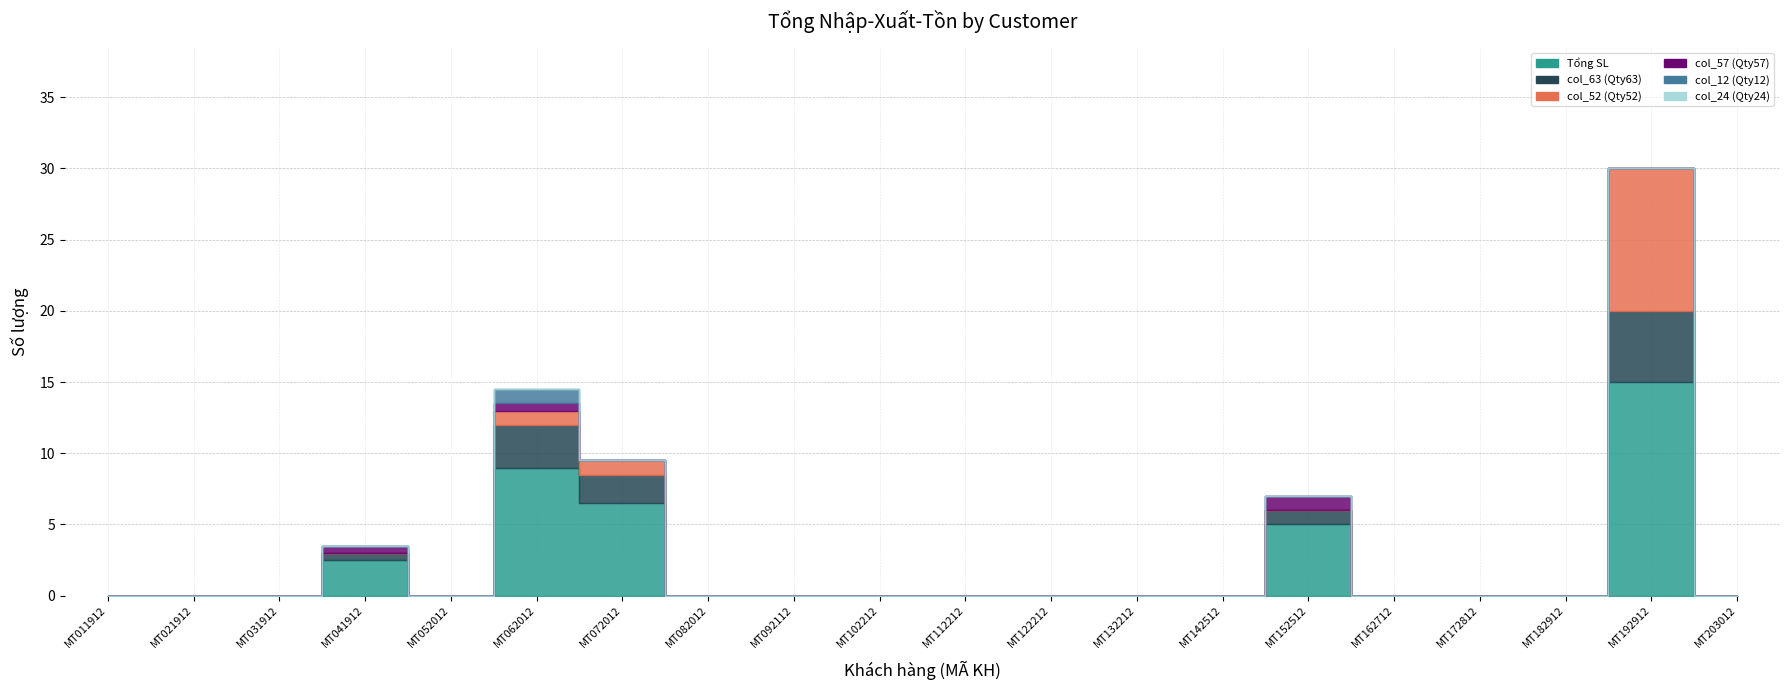

Which has a higher value, MT142512 or MT041912?

MT041912